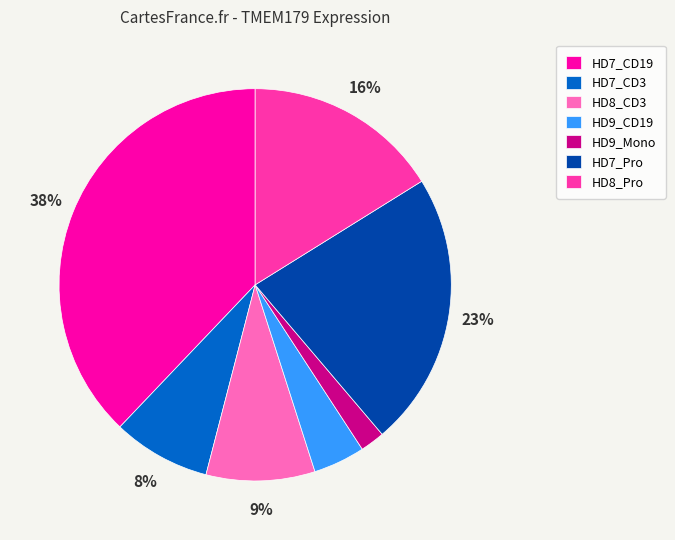

To the nearest percent, what is the difference between the HD9_CD19 and HD7_CD19 slice percentages?

34%